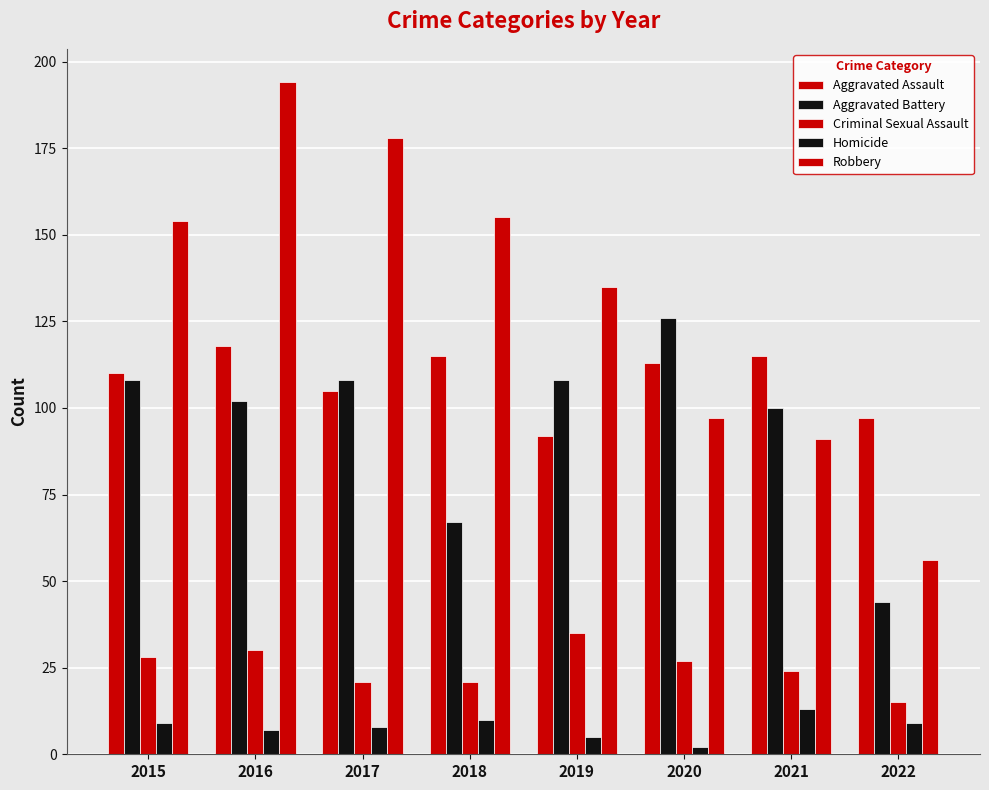

True or false: Robbery has a value of 91 at 2021.

True